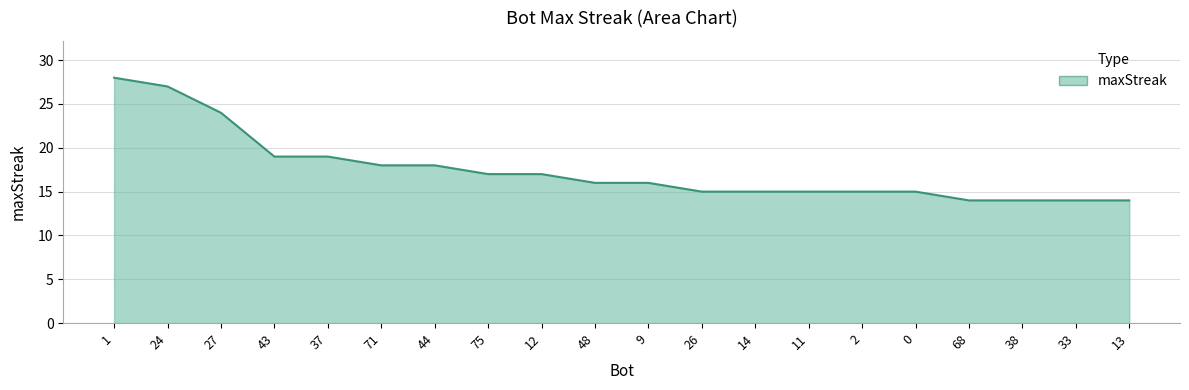

Count the number of categories in the chart.

20